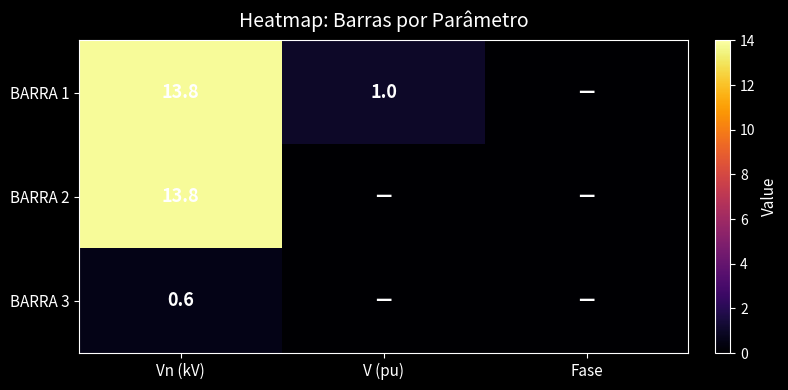

What is the total value across all series at V (pu)?

1.0